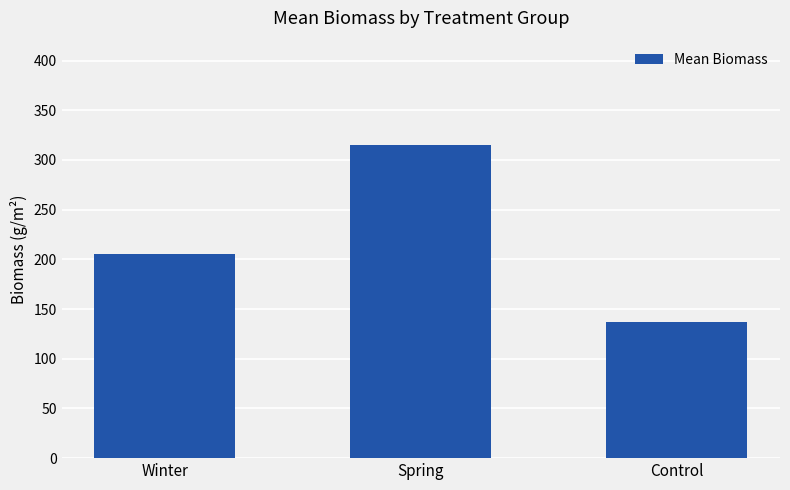

The chart shows a value of 136.7 at Control. True or false?

True